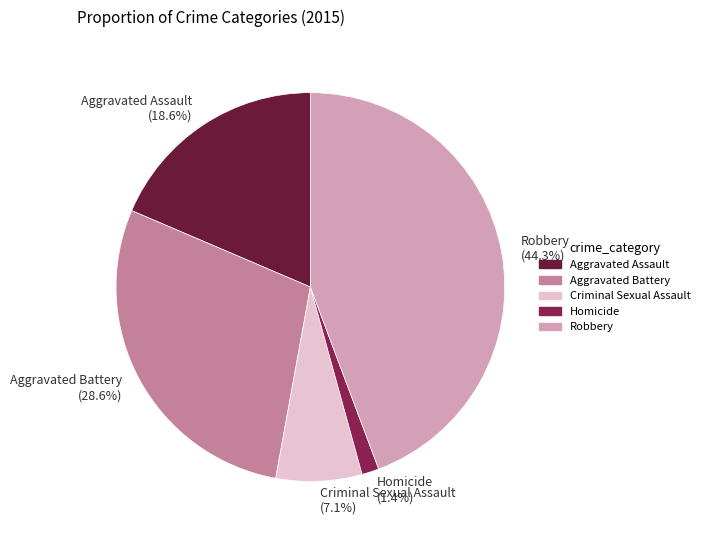

Rank the categories by value from highest to lowest.

Robbery, Aggravated Battery, Aggravated Assault, Criminal Sexual Assault, Homicide